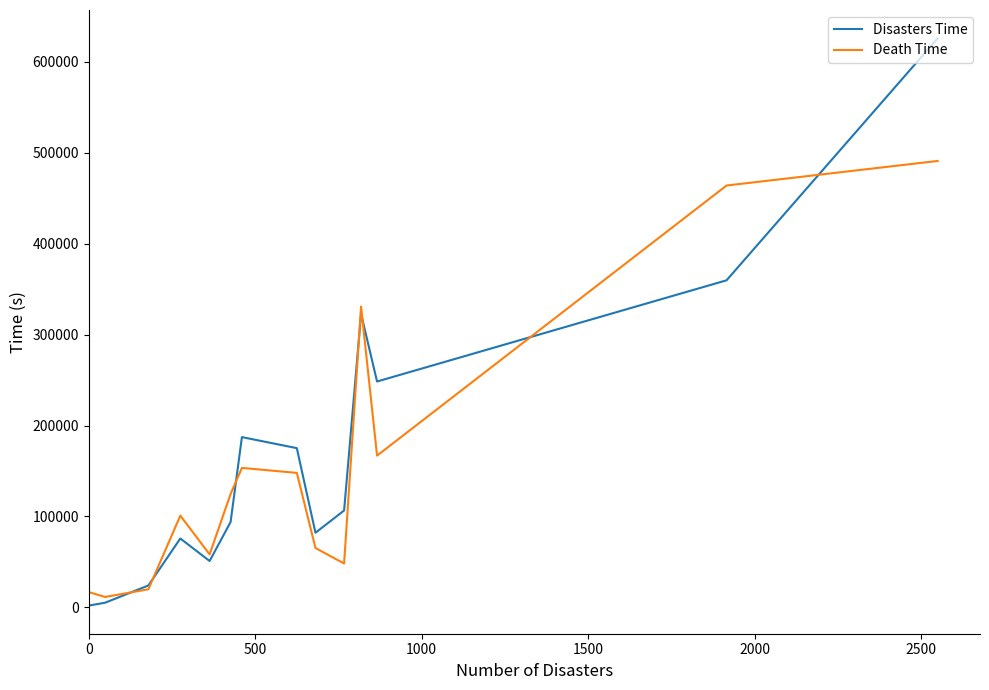

What are all the series names shown in the legend?

Disasters Time, Death Time